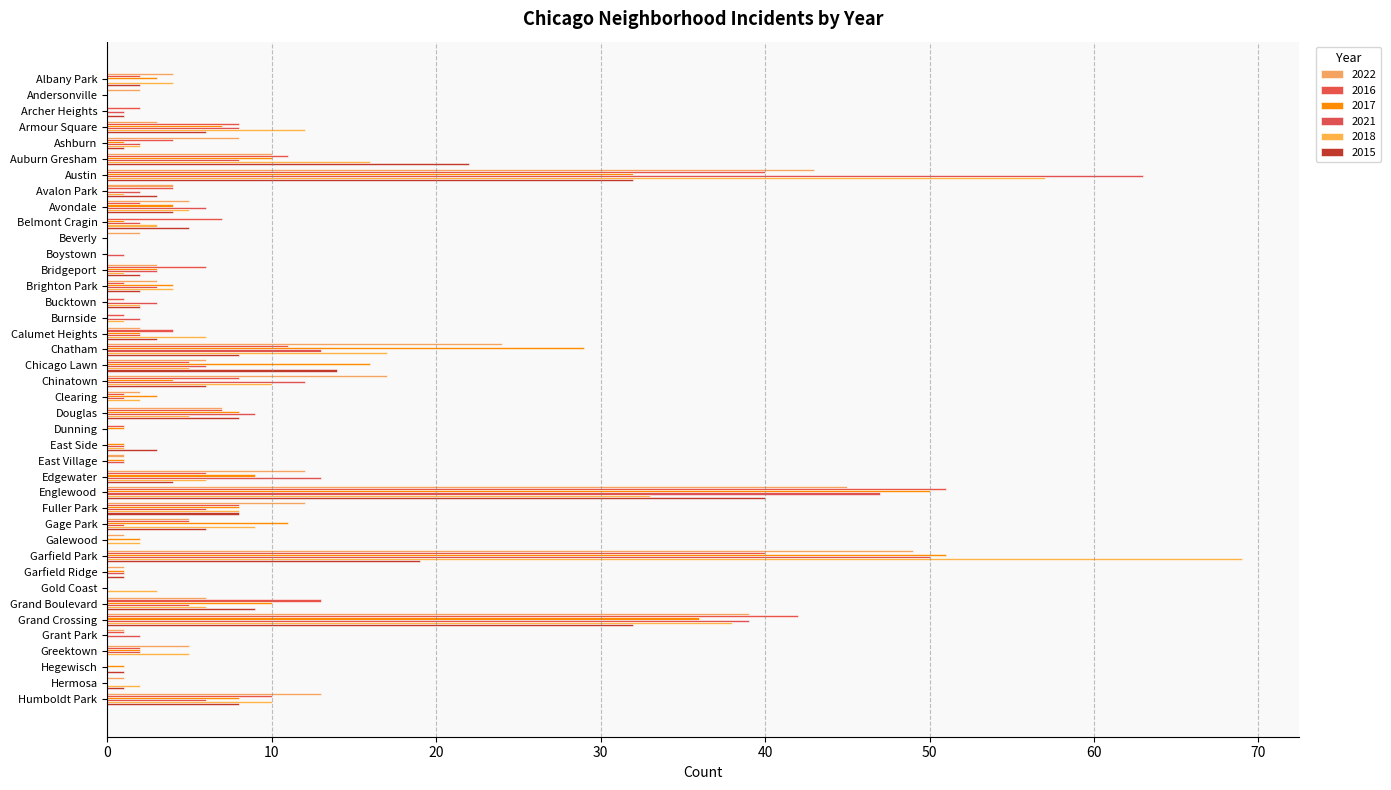

What is the difference between the 2017 values at Bridgeport and Calumet Heights?

1